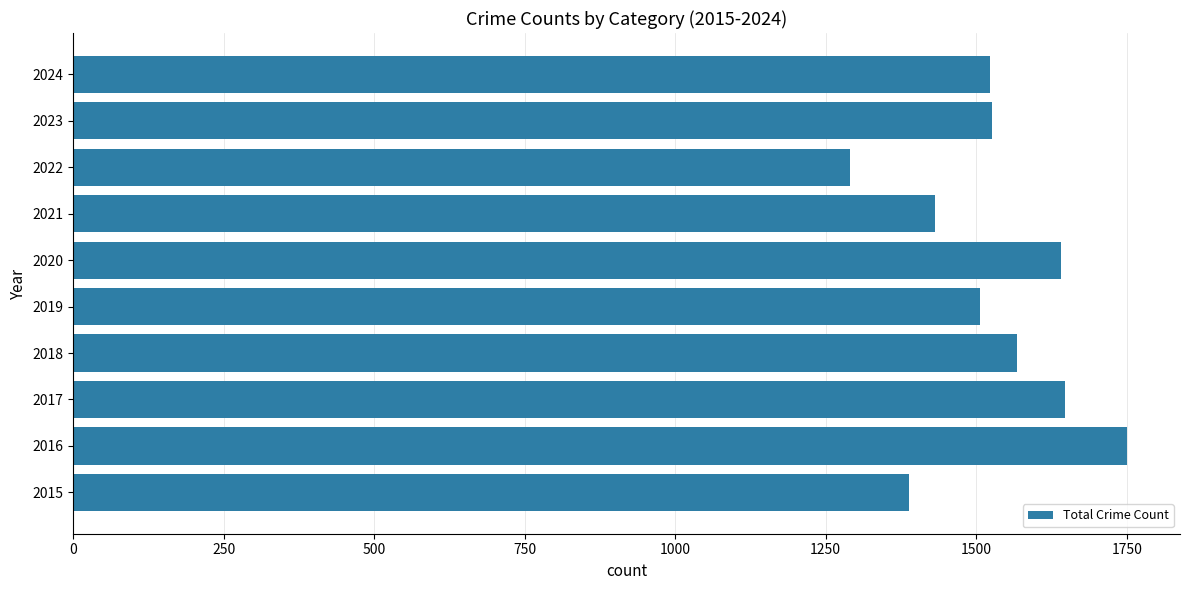

Read the value at 2018.

1567